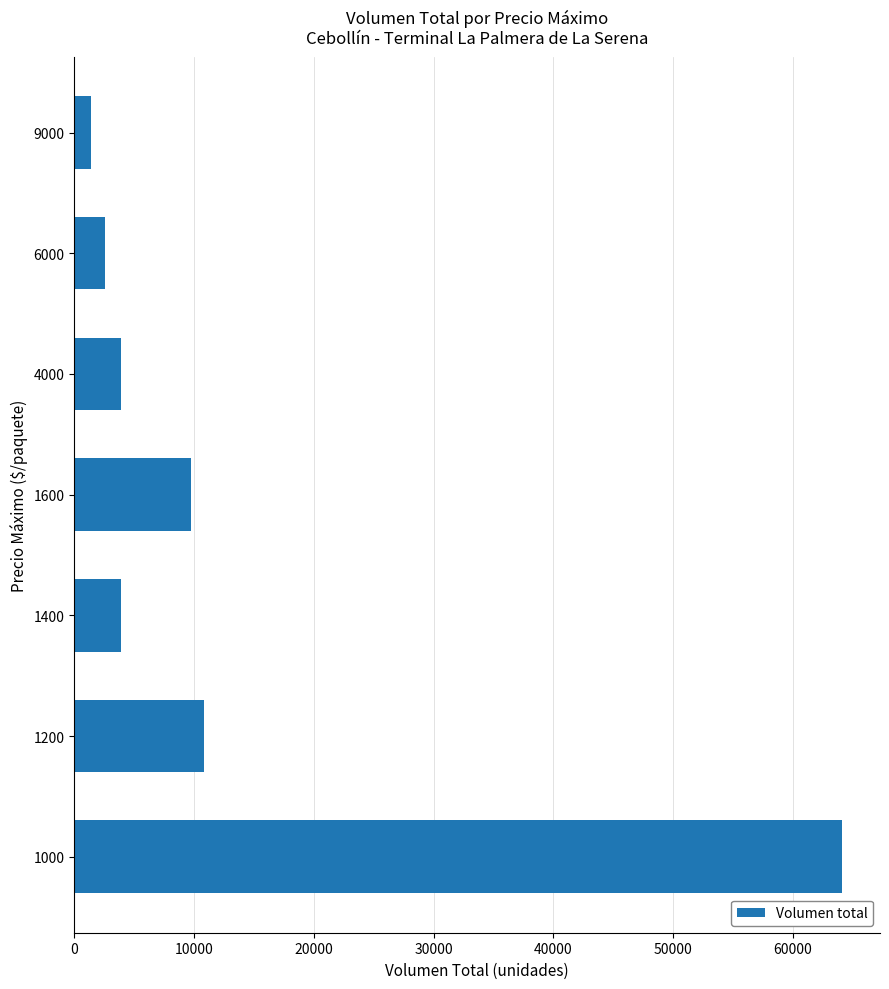

What is the average value?

13766